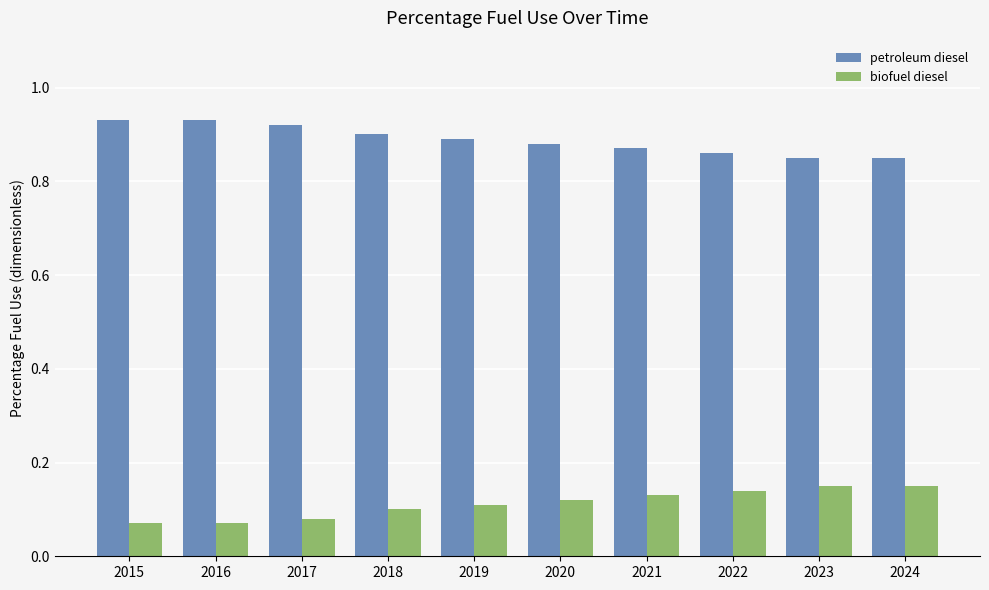

How many biofuel diesel values are between 0 and 1?

10